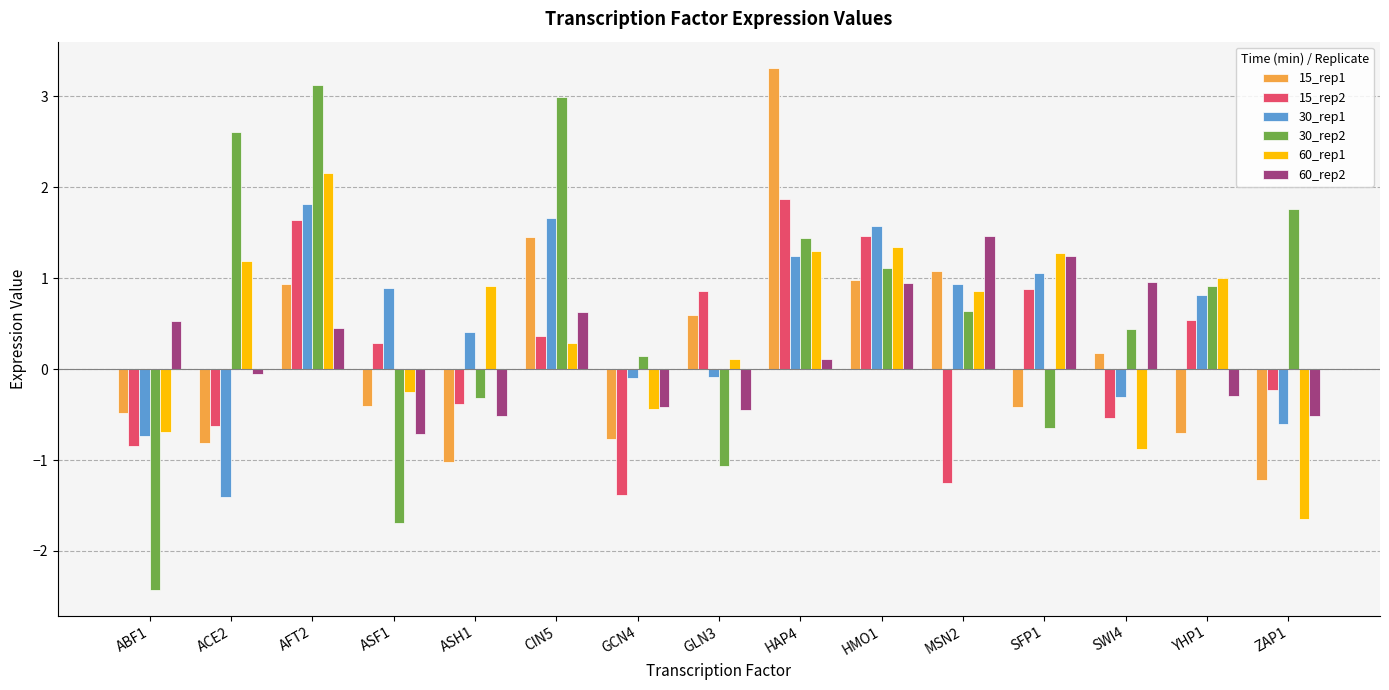

Reading left to right, what are all the values shown in this chart?

15_rep1: -0.5	-0.8	0.9	-0.4	-1.0	1.5	-0.8	0.6	3.3	1.0	1.1	-0.4	0.2	-0.7	-1.2
15_rep2: -0.8	-0.6	1.6	0.3	-0.4	0.4	-1.4	0.9	1.9	1.5	-1.3	0.9	-0.5	0.5	-0.2
30_rep1: -0.7	-1.4	1.8	0.9	0.4	1.7	-0.1	-0.1	1.2	1.6	0.9	1.1	-0.3	0.8	-0.6
30_rep2: -2.4	2.6	3.1	-1.7	-0.3	3.0	0.1	-1.1	1.4	1.1	0.6	-0.6	0.4	0.9	1.8
60_rep1: -0.7	1.2	2.2	-0.3	0.9	0.3	-0.4	0.1	1.3	1.3	0.9	1.3	-0.9	1.0	-1.6
60_rep2: 0.5	-0.1	0.5	-0.7	-0.5	0.6	-0.4	-0.4	0.1	1.0	1.5	1.2	1.0	-0.3	-0.5